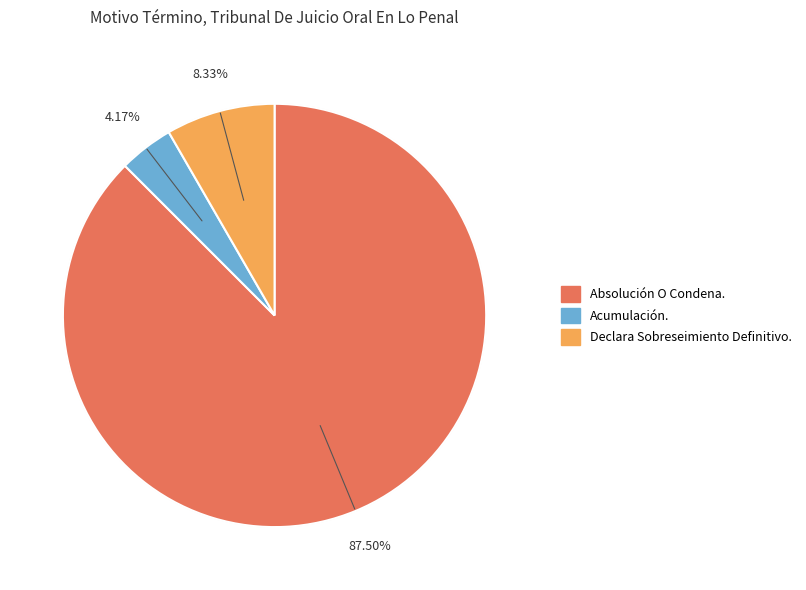

Which slice is the largest?

Absolución O Condena.